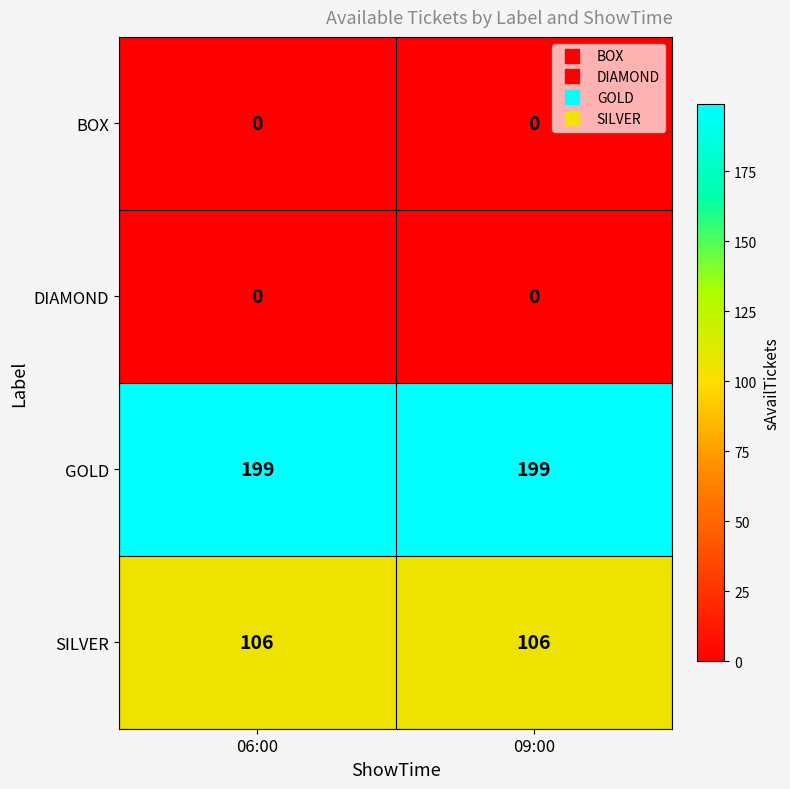

Count the number of data series in this chart.

4